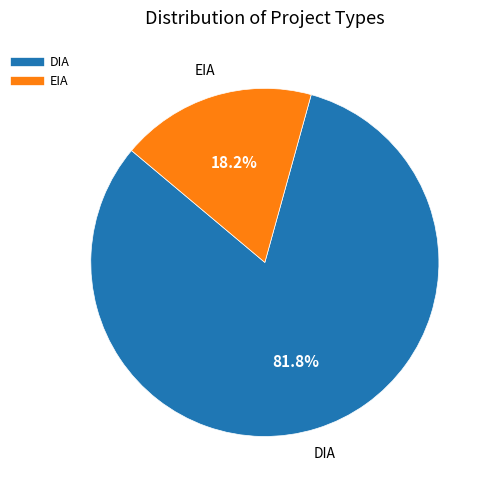

Count the number of slices in the pie.

2